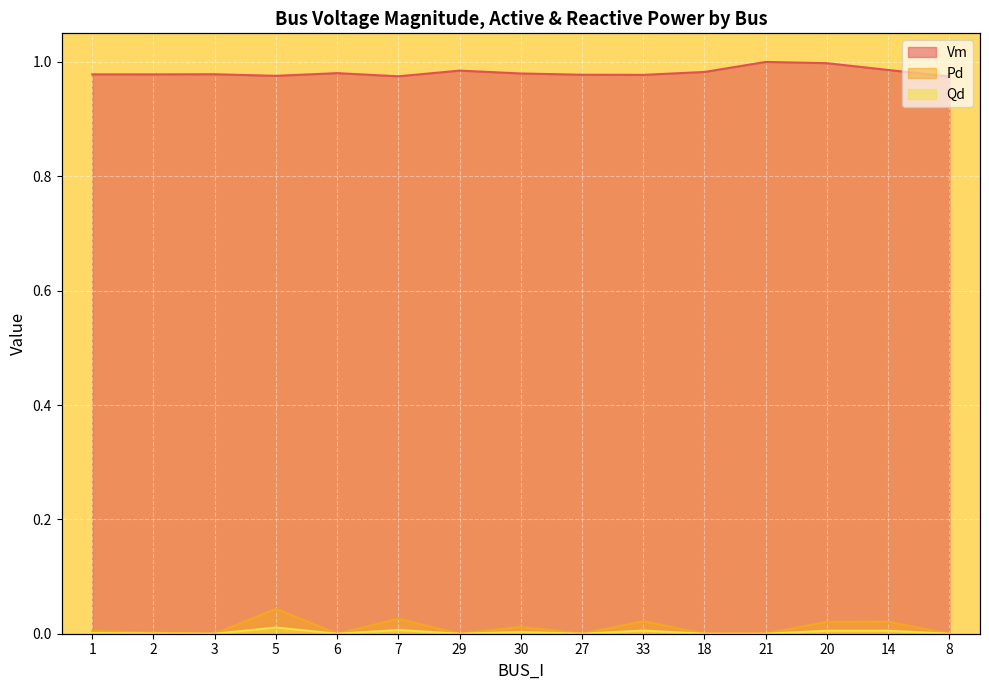

Where is the first local minimum for Qd?

3